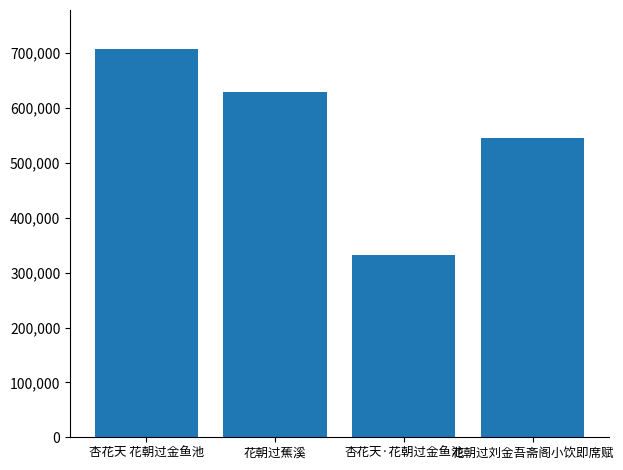

Does the chart contain stacked bars?

No